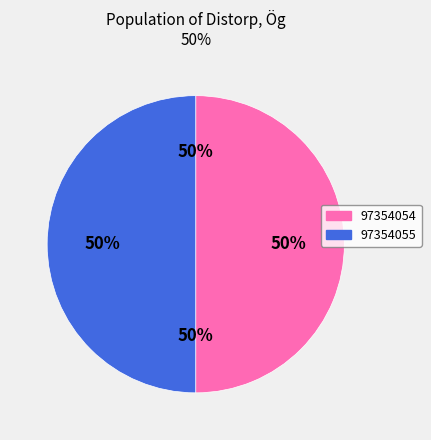

Between 97354054 and 97354055, which is larger?

97354054